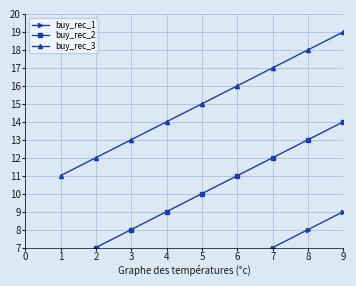

Count the number of categories in the chart.

9